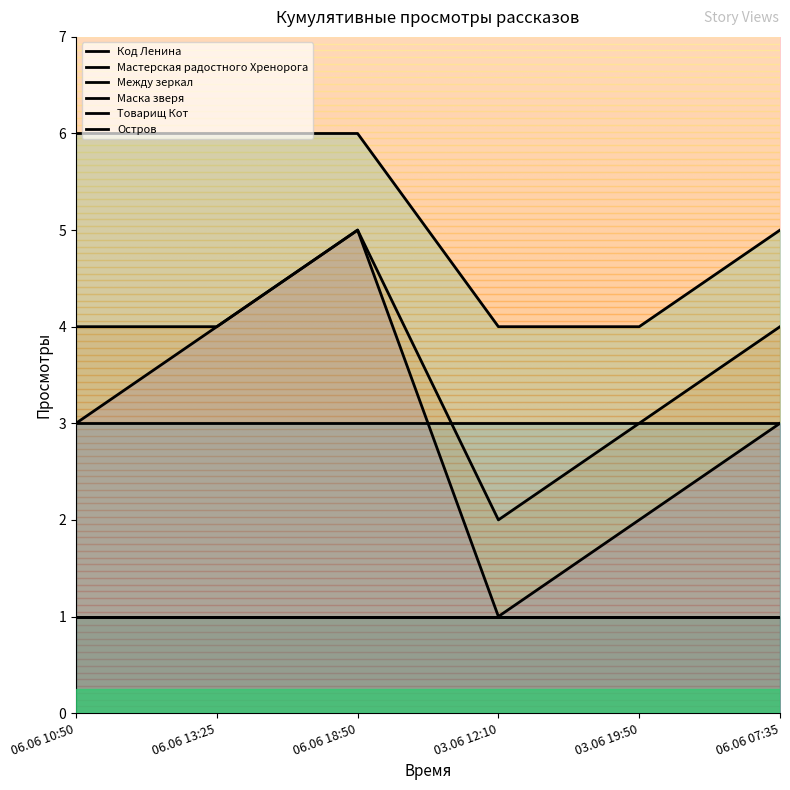

How many data points in Мастерская радостного Хренорога are less than 4?

2